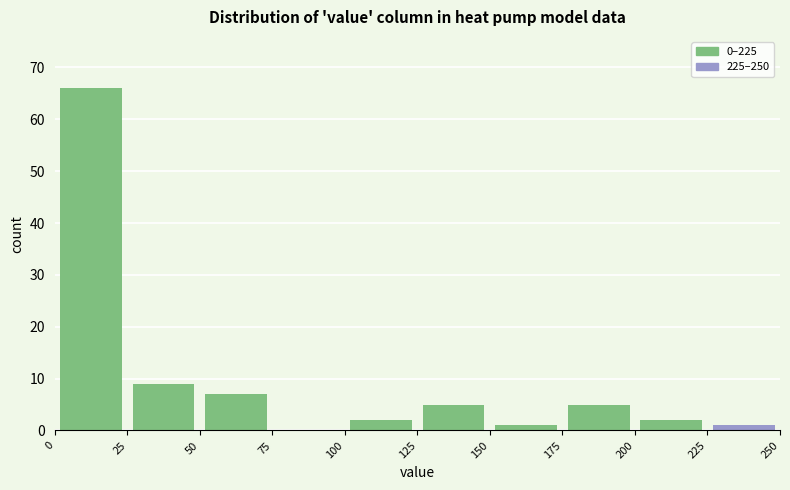

How tall is the bar that spans 25 to 50 on the x-axis? The values are not printed on the chart, so give them approximately, as read against the axis.

9